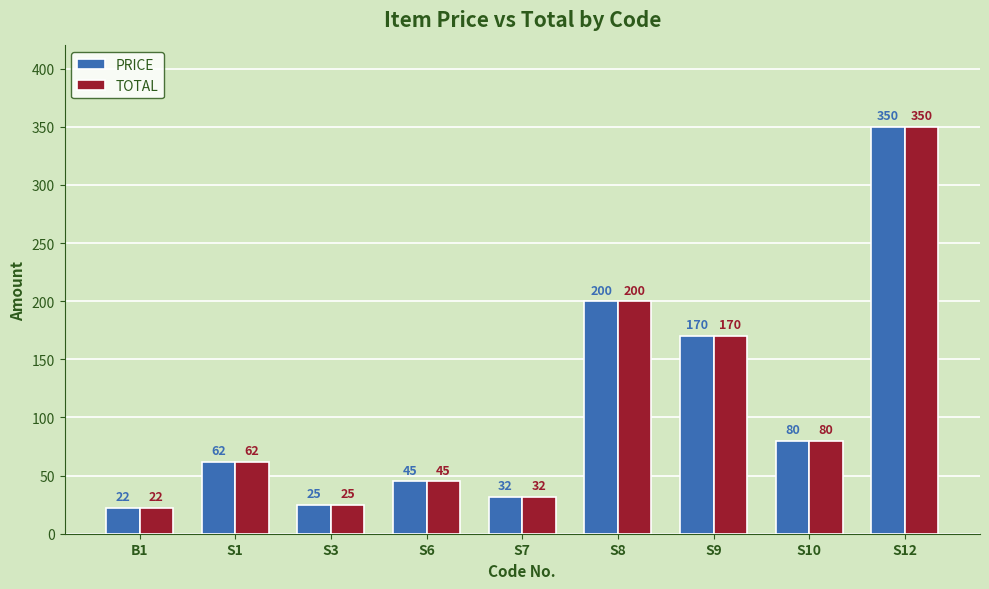

Is it true that TOTAL equals 478 at S12?

False